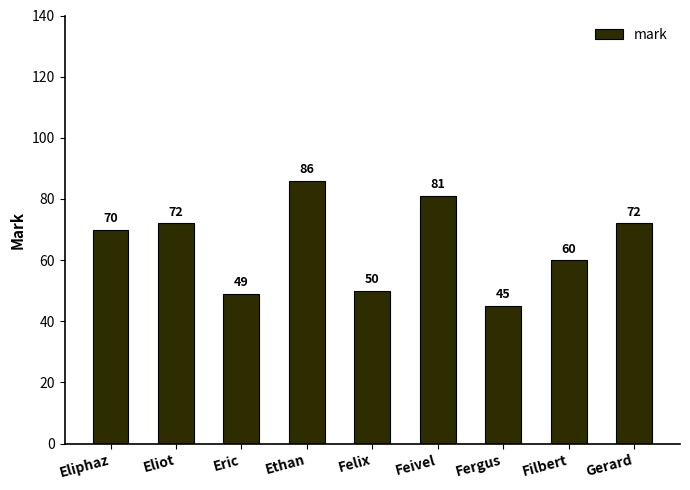

Is it true that the value at Felix is 50?

True